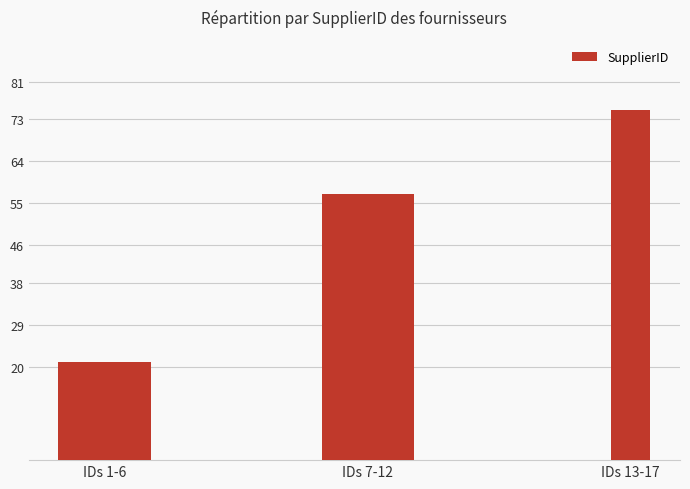

How many series are shown in this chart?

1